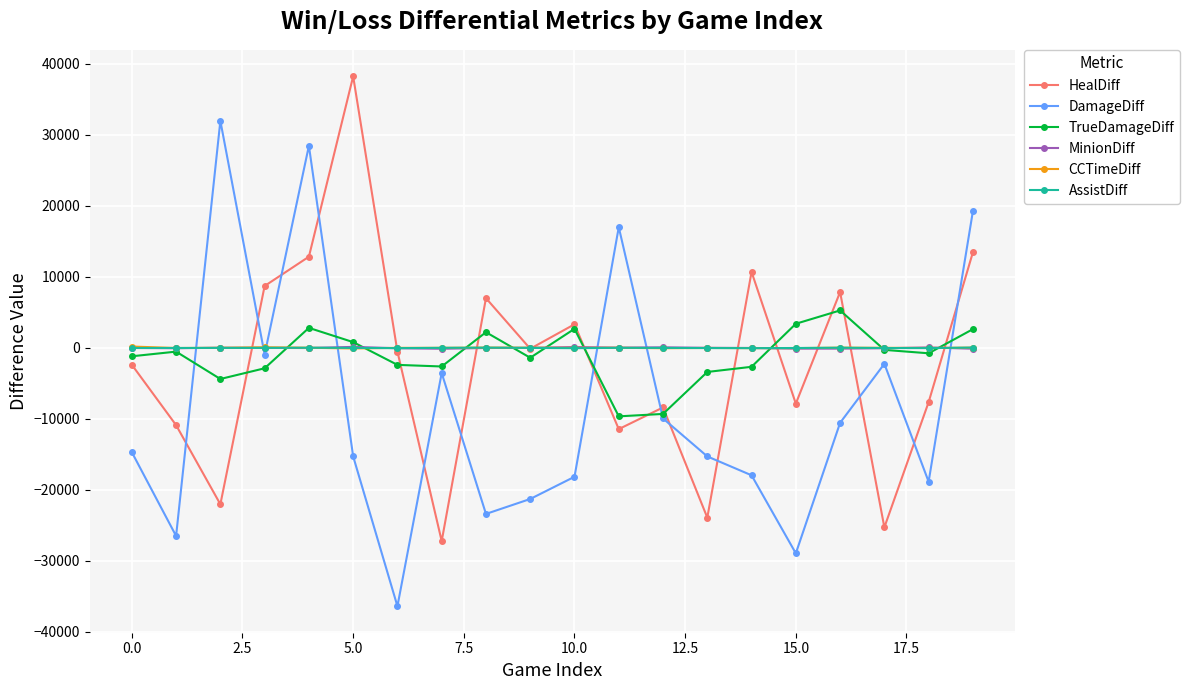

Which series ends up on top after the final intersection of MinionDiff and DamageDiff?

DamageDiff